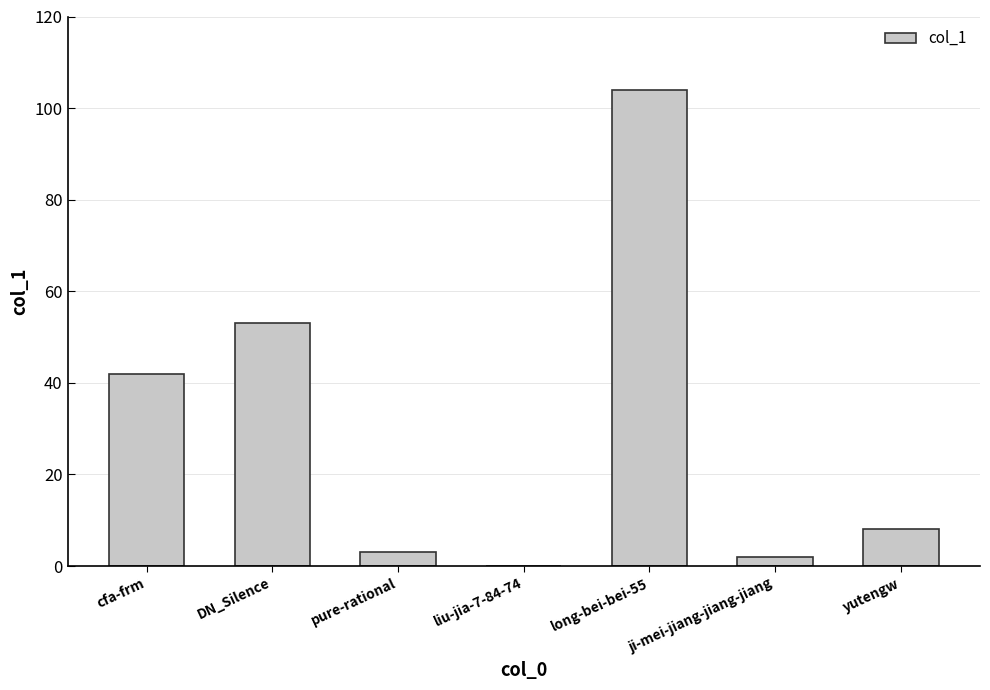

Are the bars horizontal?

No